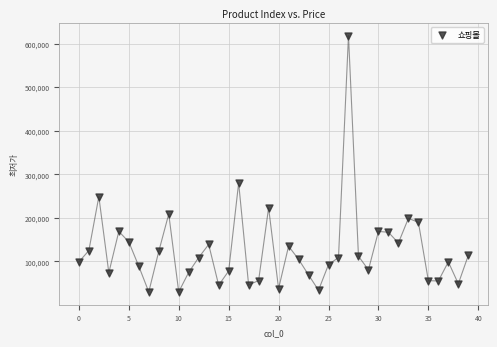

What Y value in the scatter plot is closest to 324495?

280410